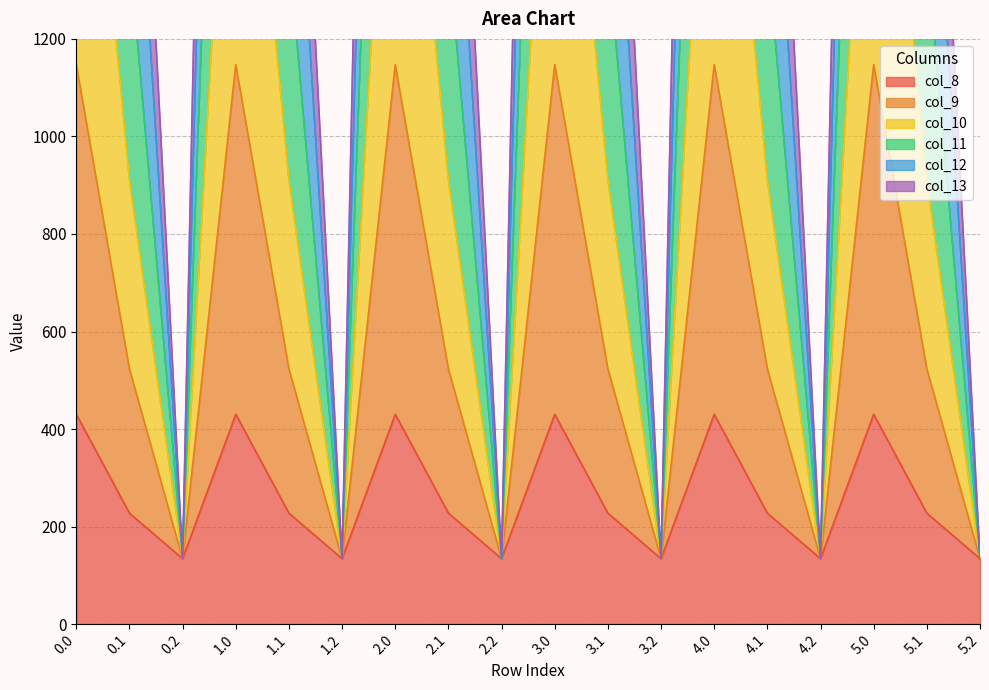

In col_8, how many points are lower than both neighbors (excluding endpoints)?

5